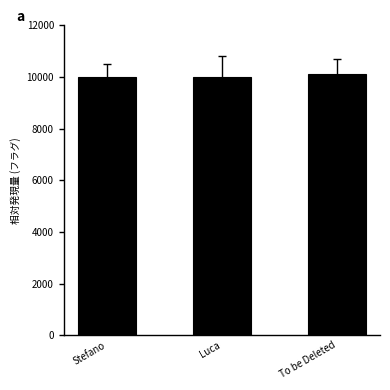

What is the value of the 3rd bar from the left?

10104